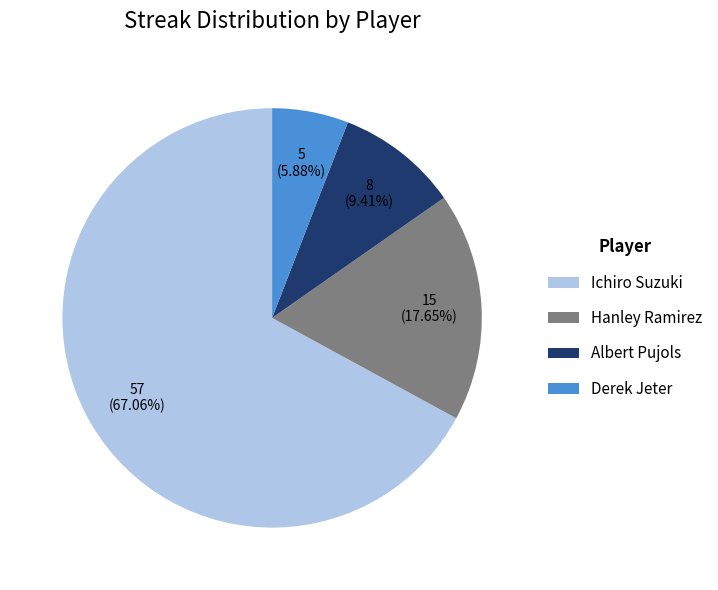

To the nearest percent, what percentage of the pie is Ichiro Suzuki?

67%